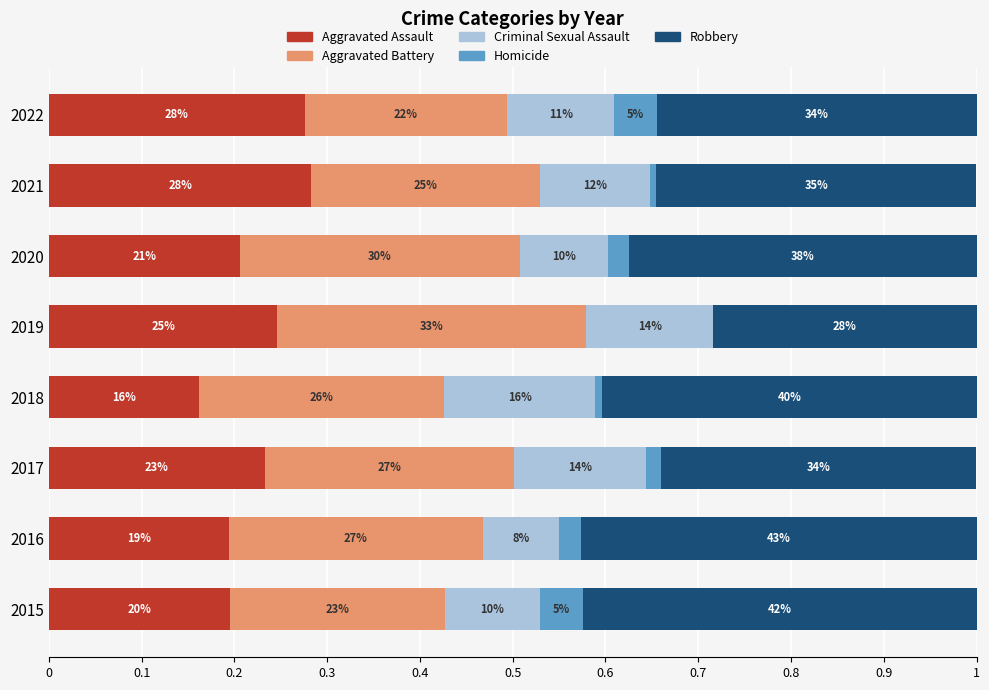

What are all the series names shown in the legend?

Aggravated Assault, Aggravated Battery, Criminal Sexual Assault, Homicide, Robbery